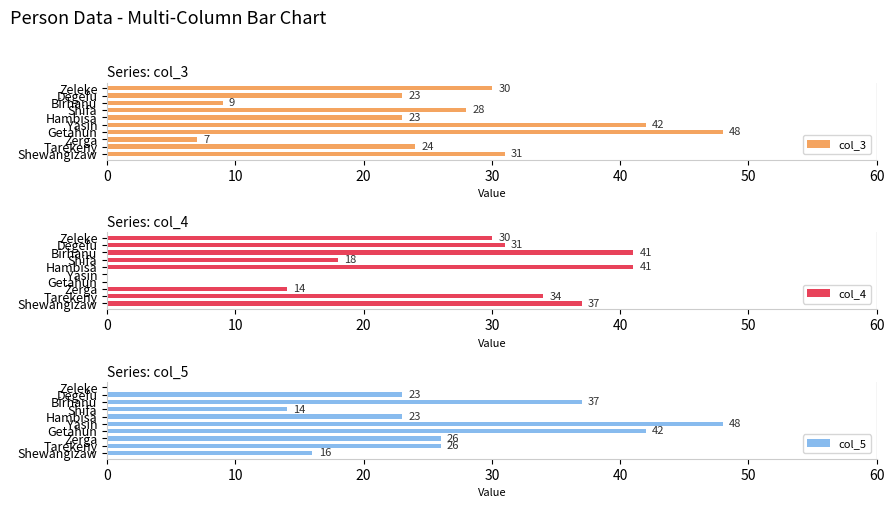

What is the minimum value for col_3?

7